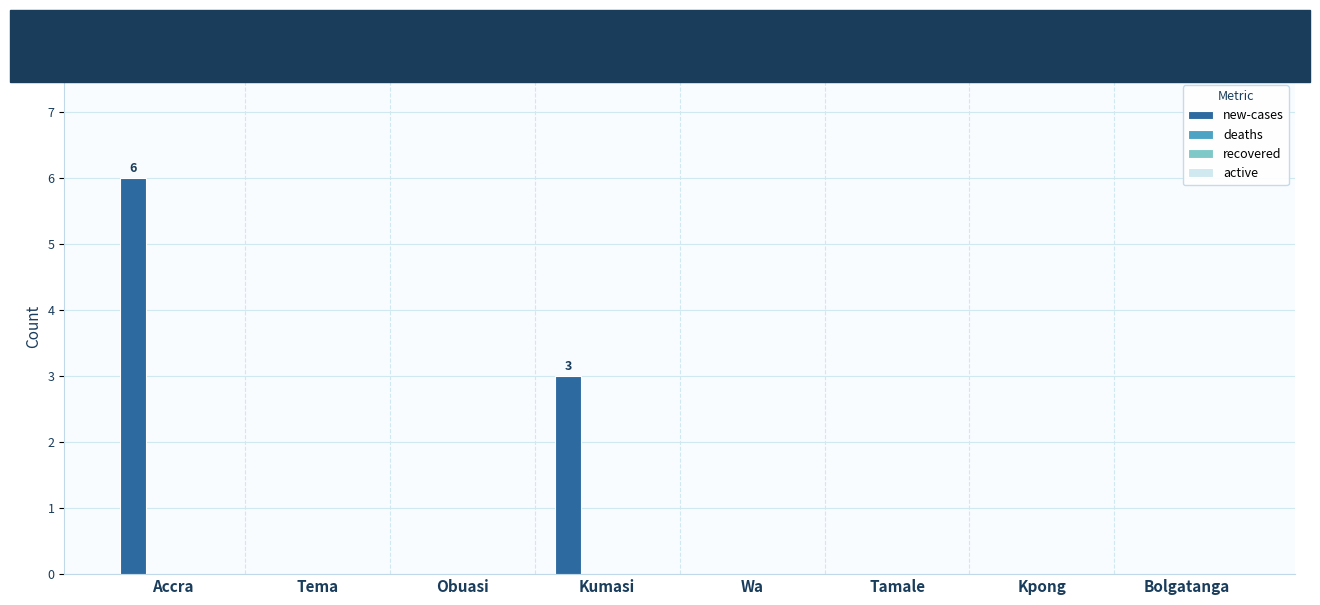

What is the sum of all values?

9